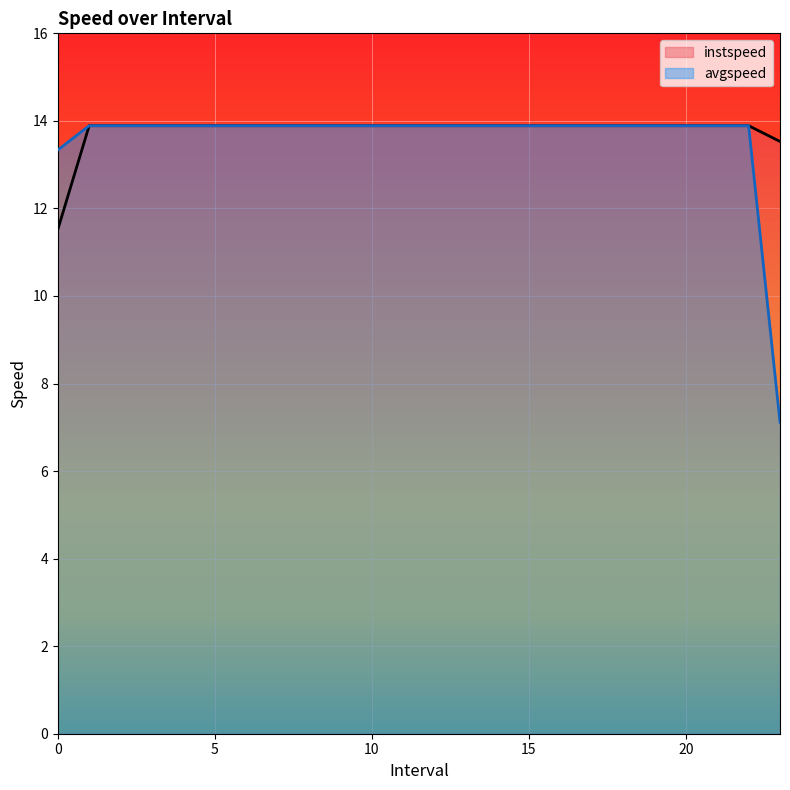

What is the value of the avgspeed point at the 6th from the left?

13.9